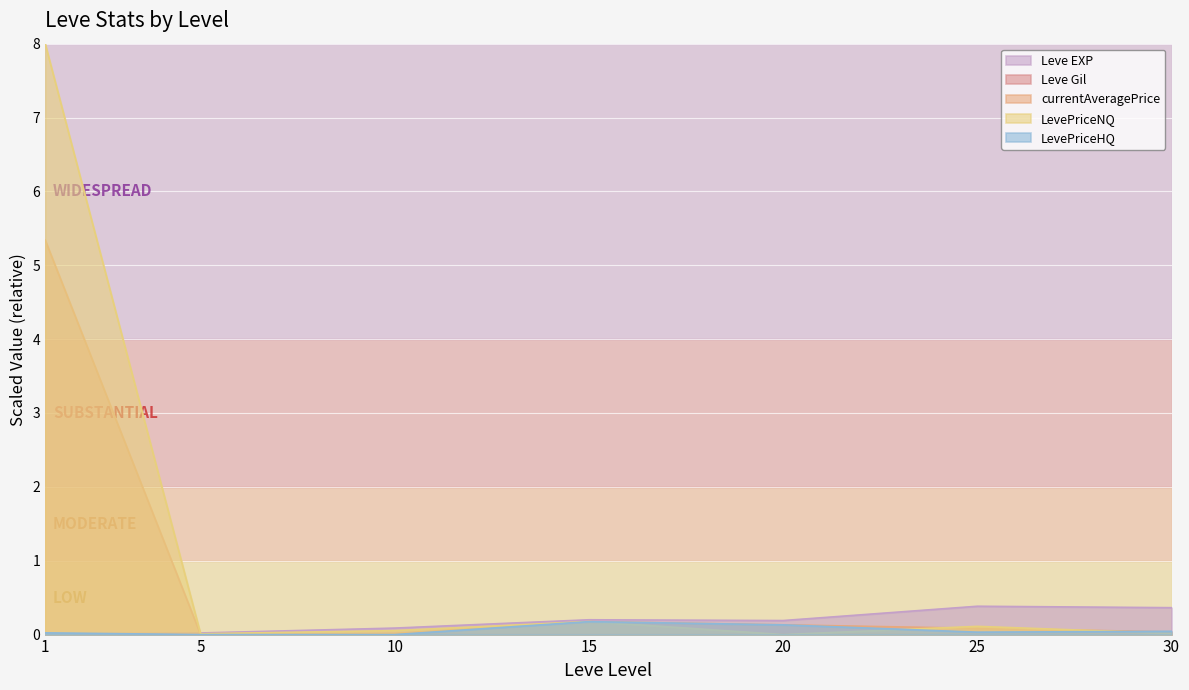

How many lines are shown in the chart?

5